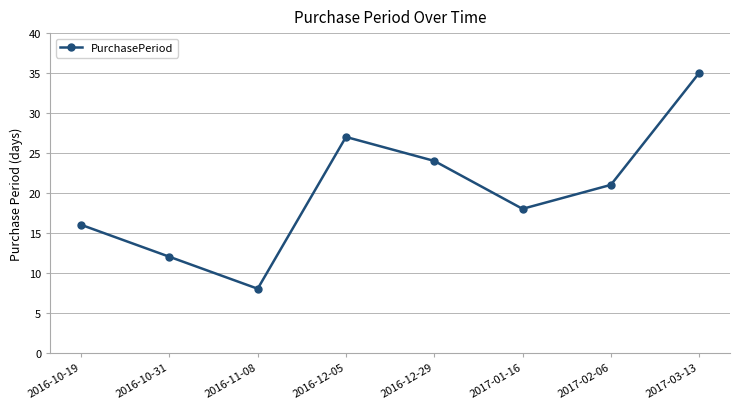

What is the greatest value displayed?

35